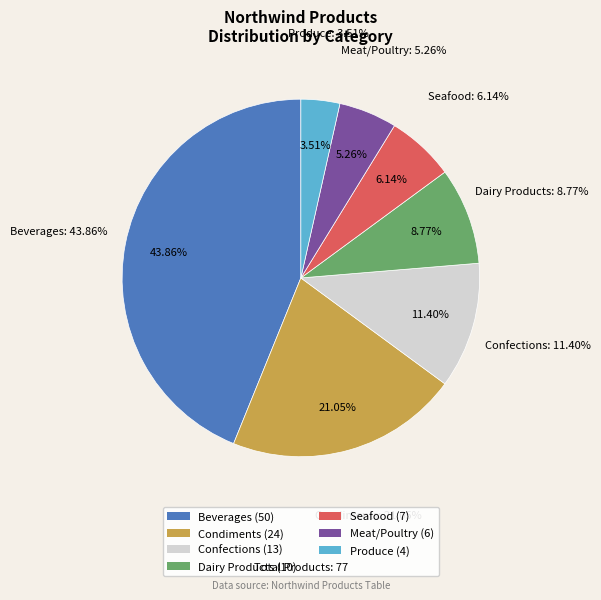

To the nearest percent, what is the difference between the largest and smallest slice percentages?

40%